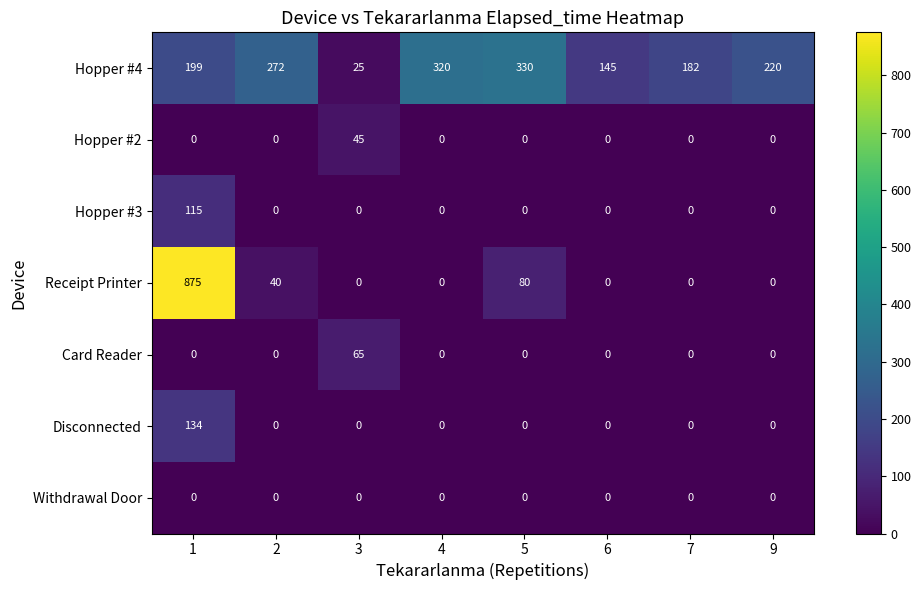

What is the spread (max minus min) of values at 2?

272